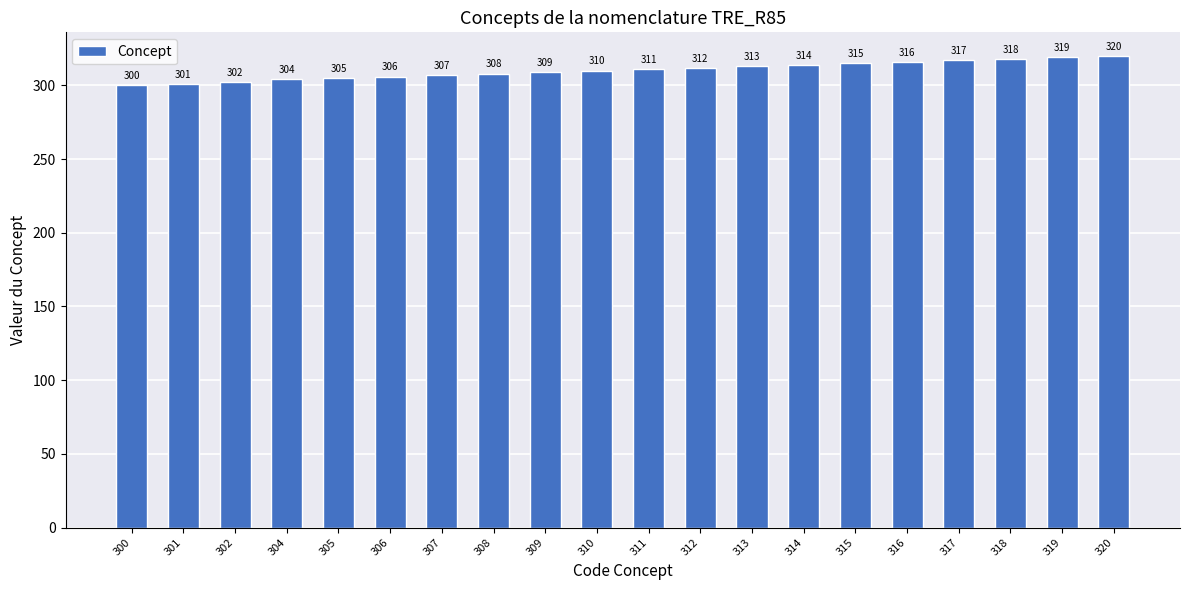

Which label corresponds to the smallest value in the chart?

300